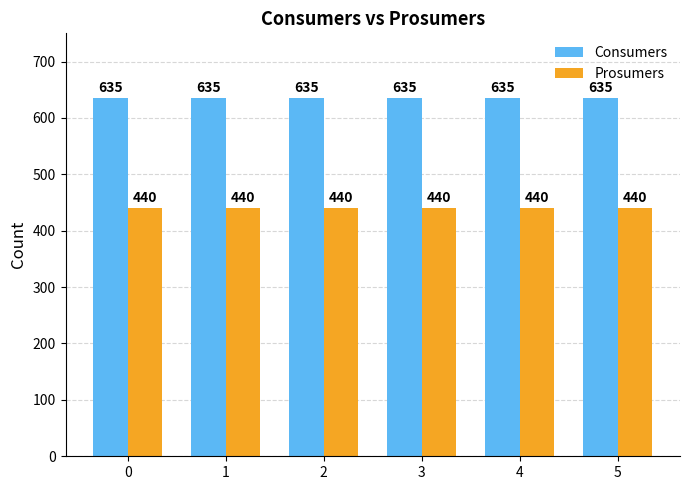

Is it true that Consumers equals 376 at 3?

False